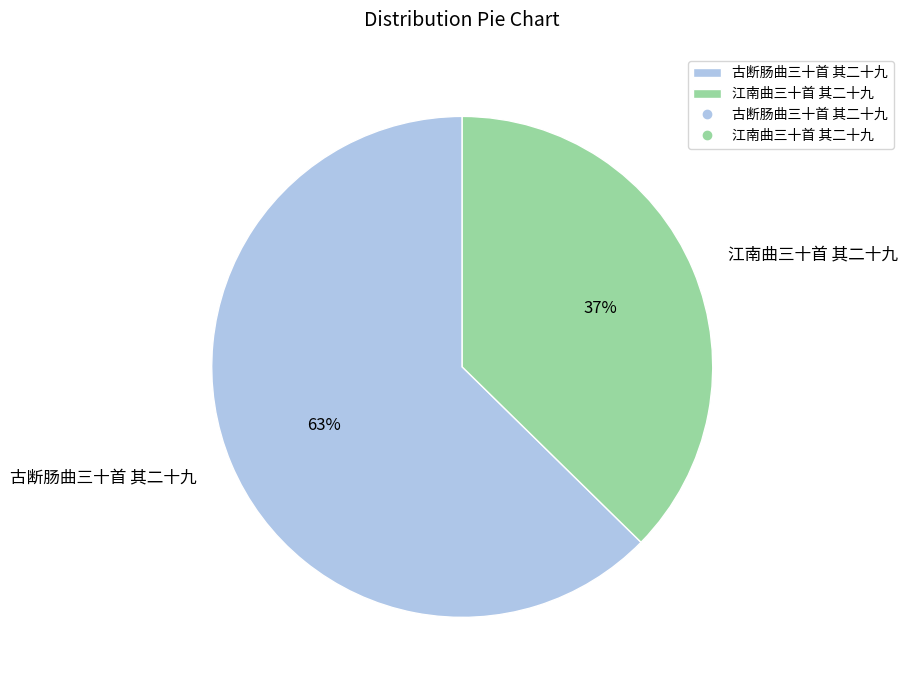

How many segments does this pie chart have?

2